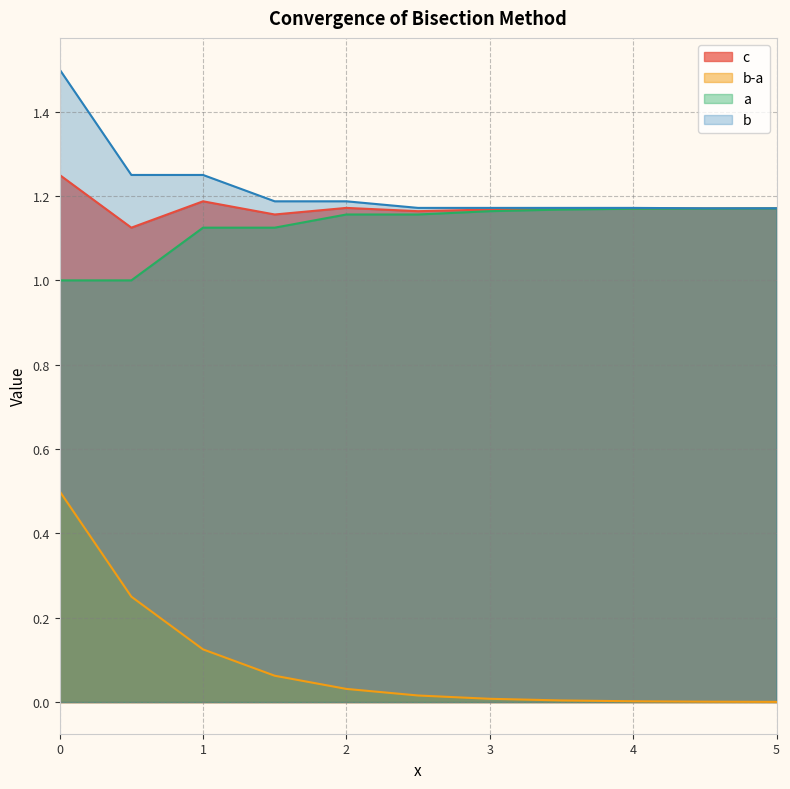

Is the value of b-a at 4.5 greater than the value of a at 4.5?

No